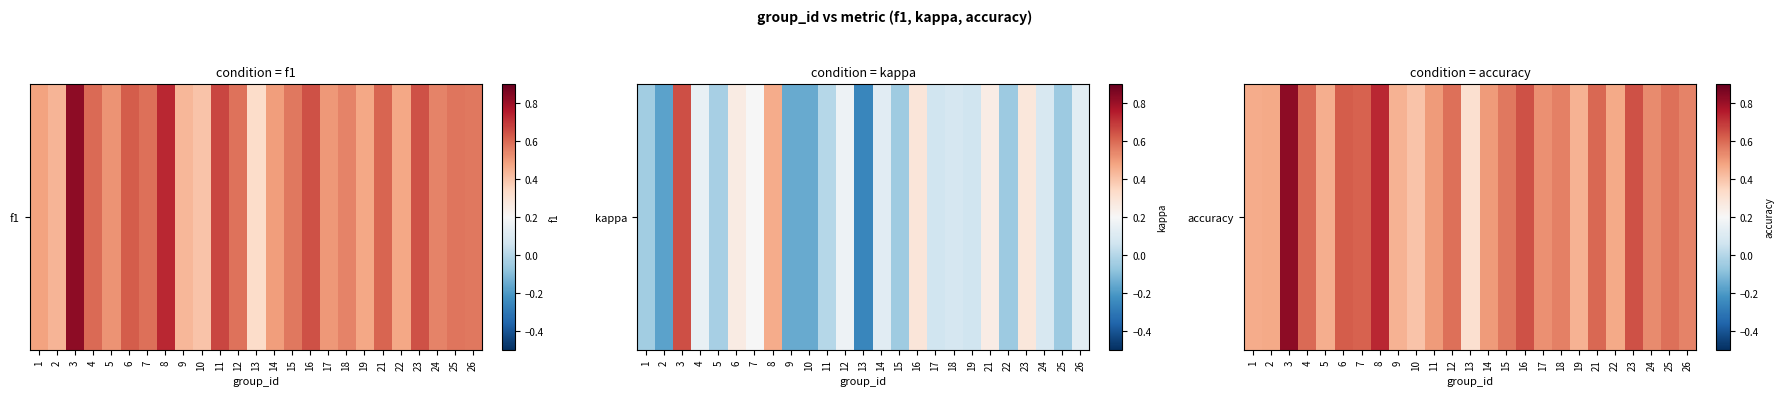

What is the change in value from 12 to 19?

-0.1